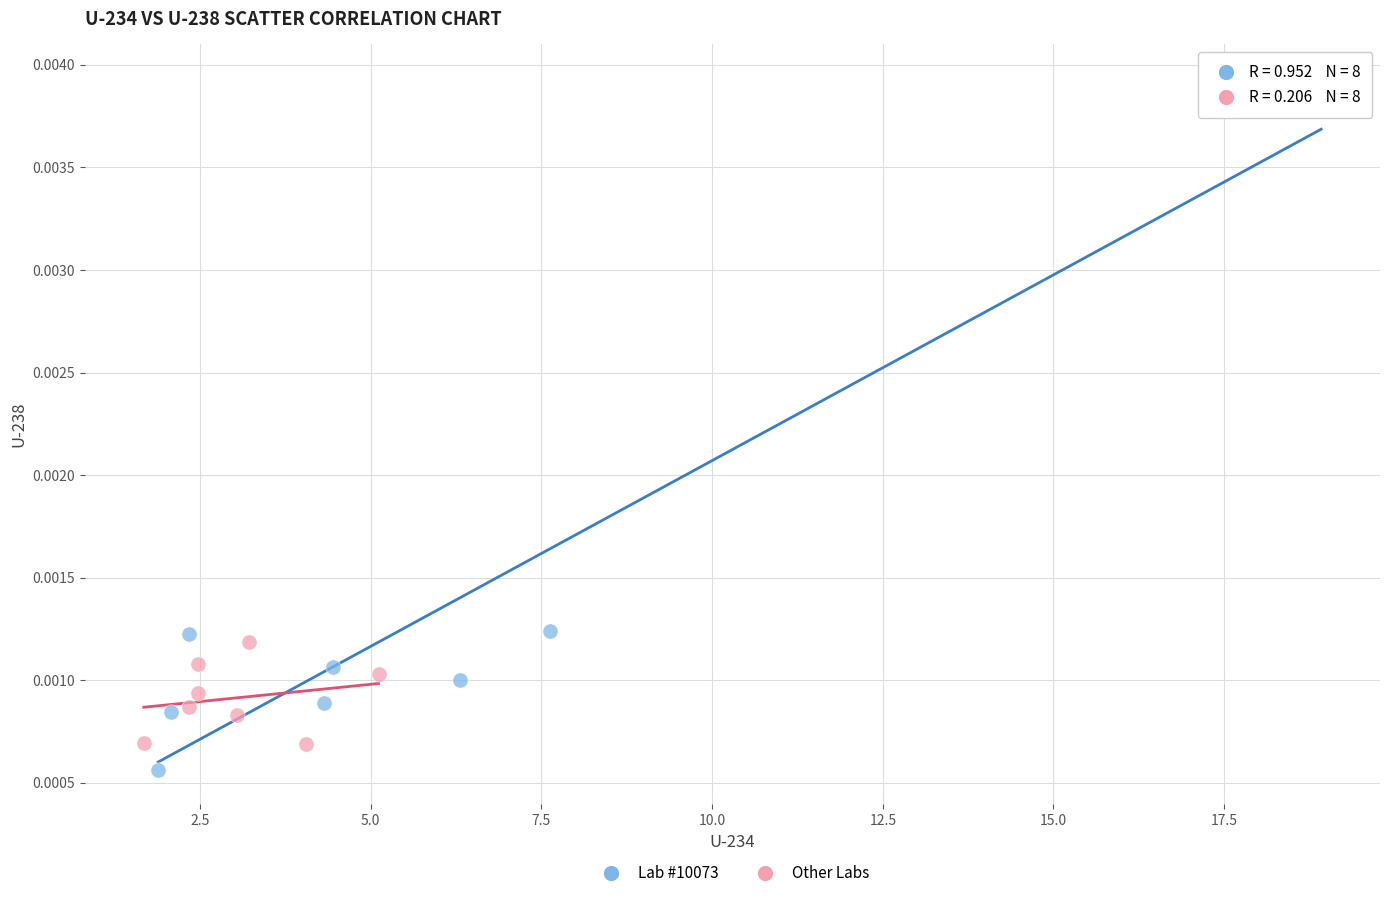

Which series has the widest spread of Y values?

Lab #10073